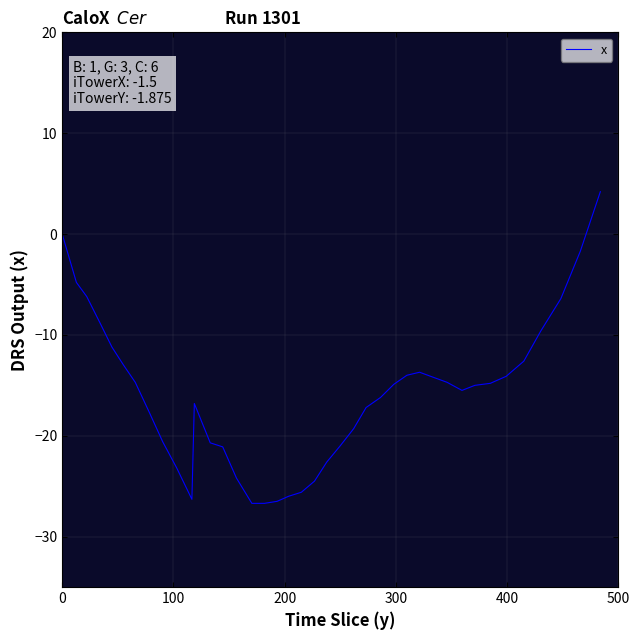

What is the maximum value shown in the chart?

4.2